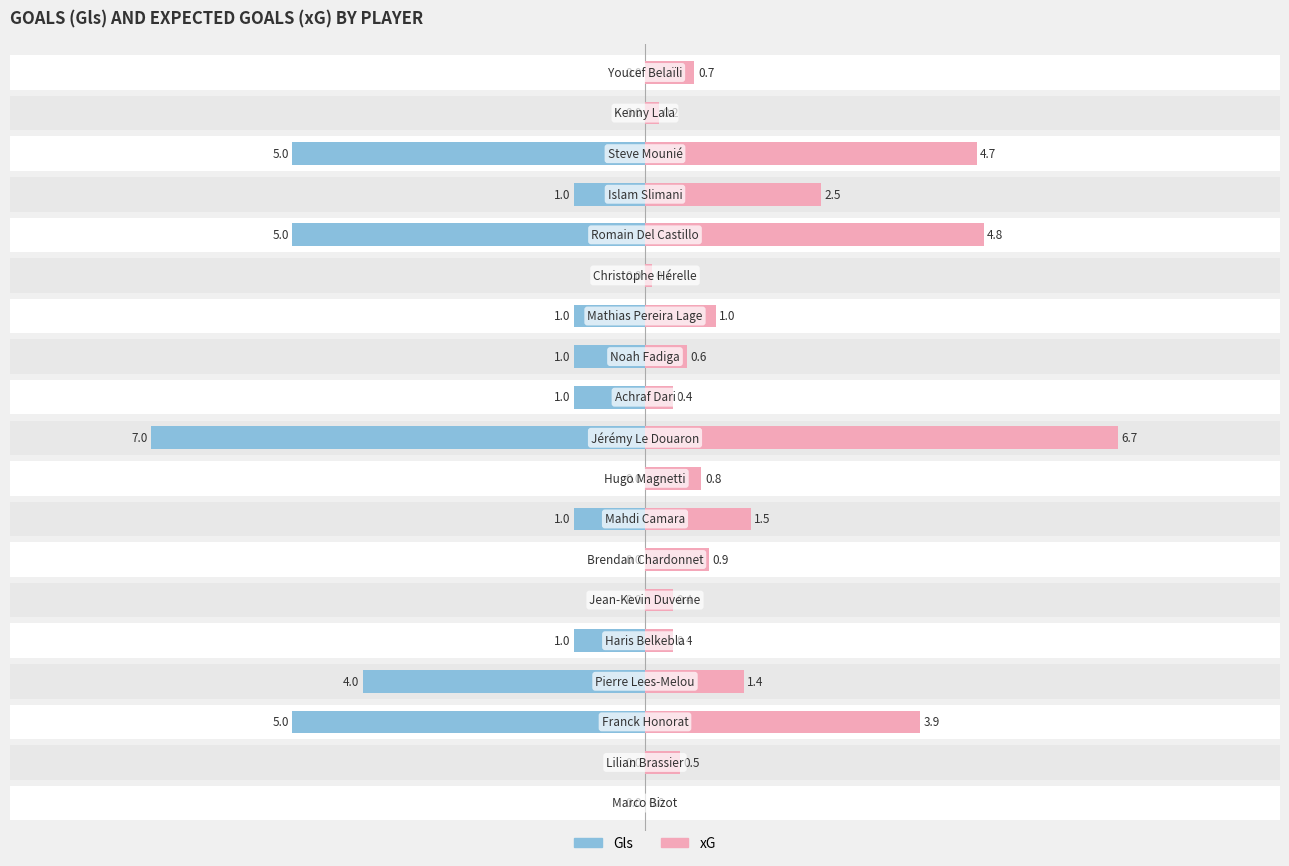

What is the difference between the second highest and minimum values in the xG series?

4.8